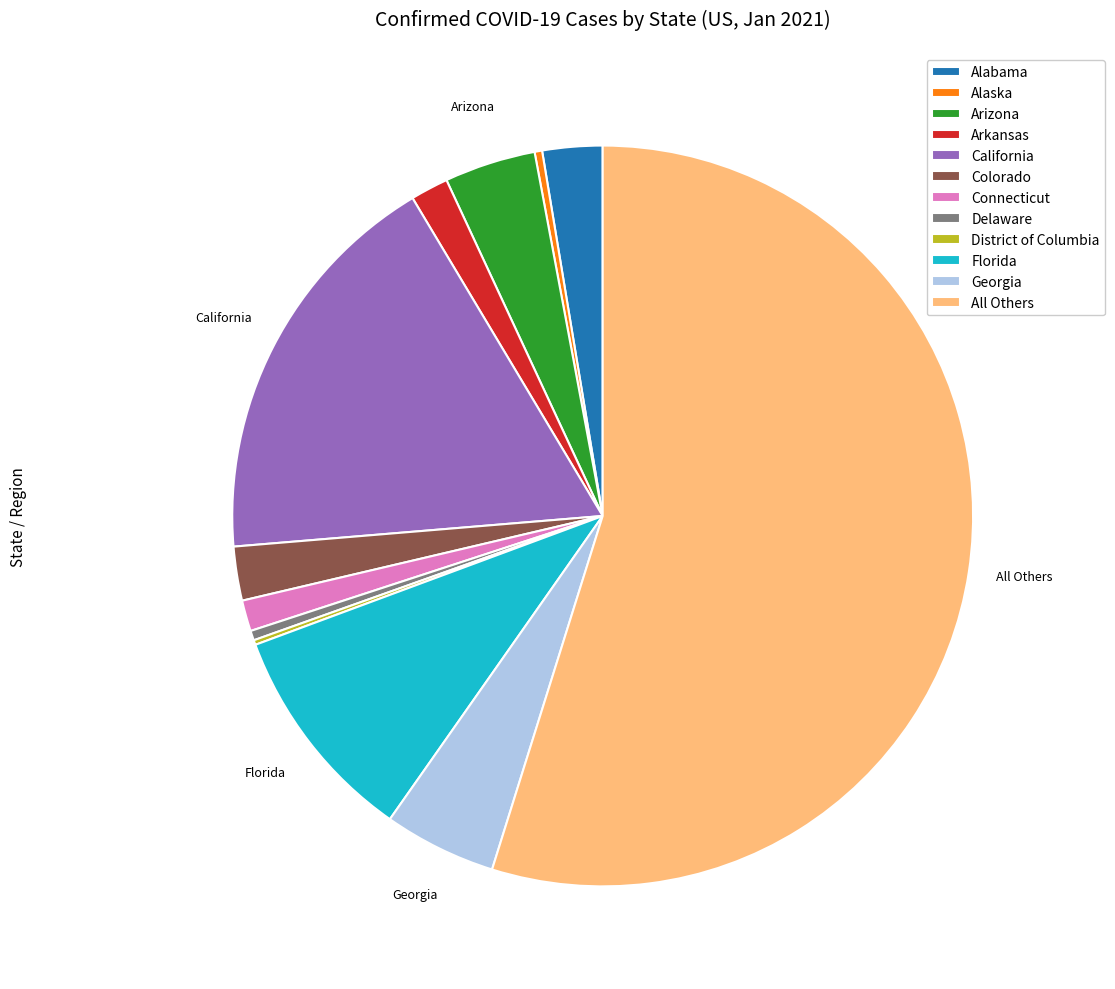

Does any single category account for the majority?

Yes